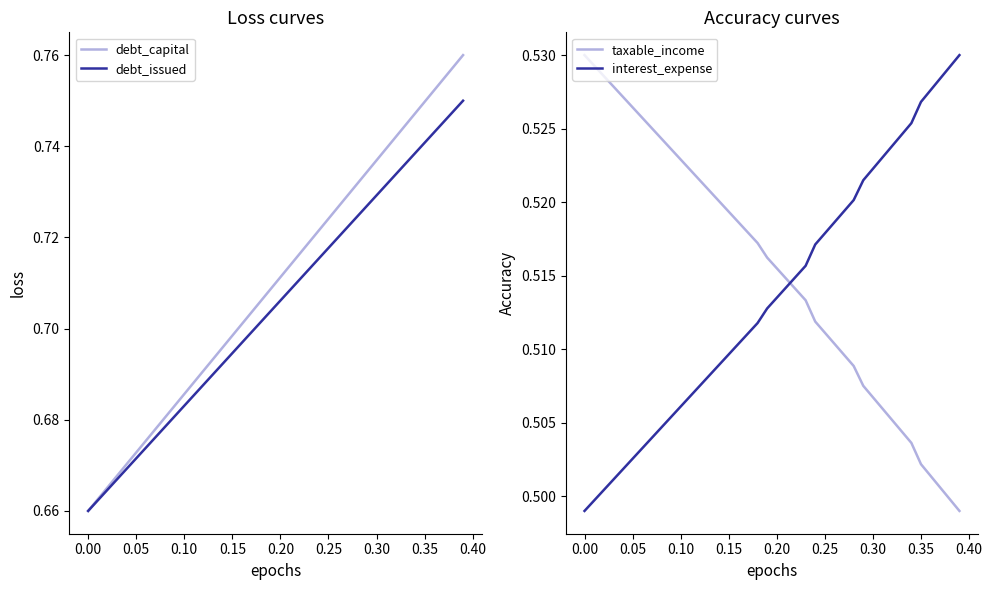

What are all the series names shown in the legend?

debt_capital, debt_issued, taxable_income, interest_expense